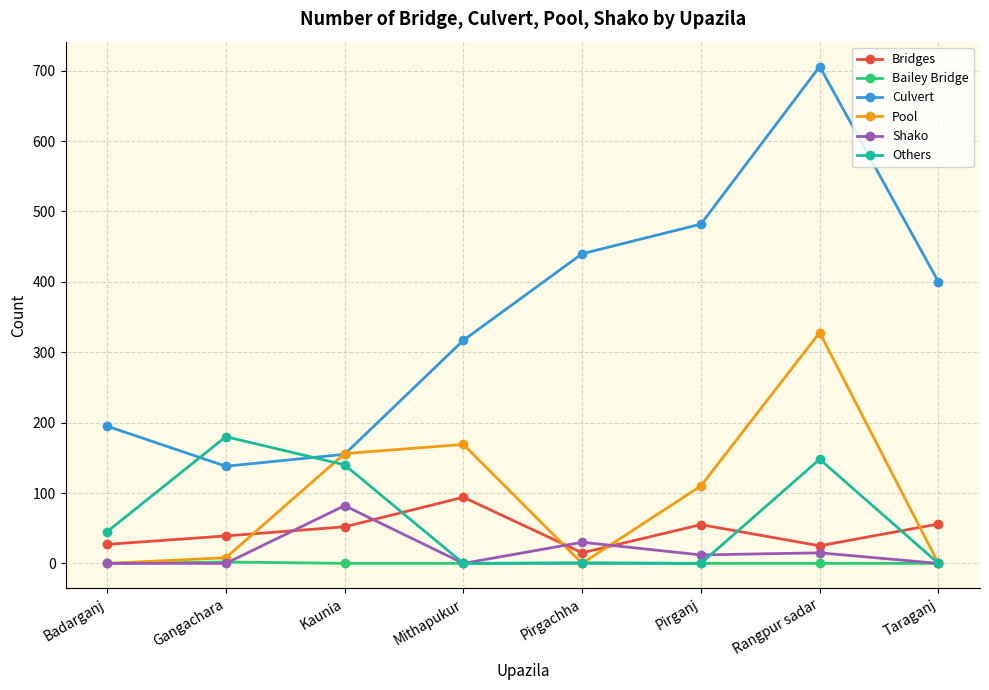

At which category does Others reach its first local peak?

Gangachara